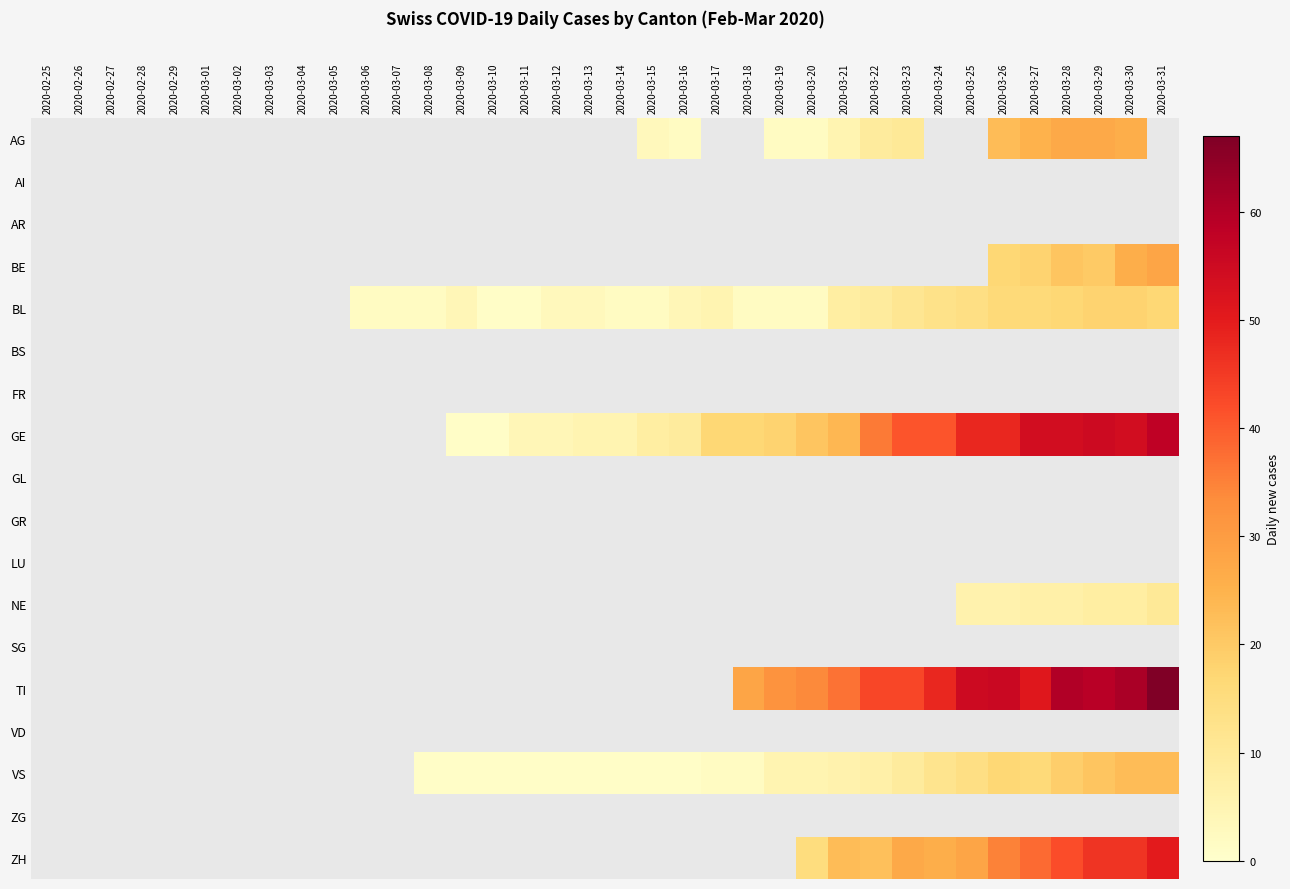

Count the number of data series in this chart.

18